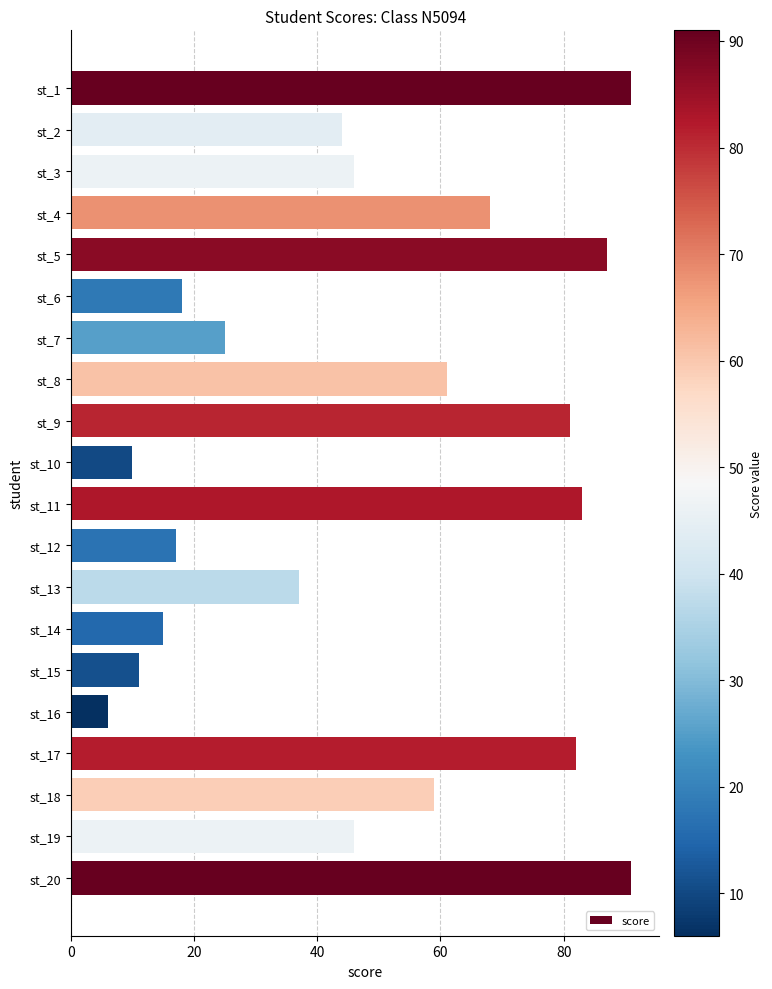

Read the value at st_2, to the nearest 5.

45